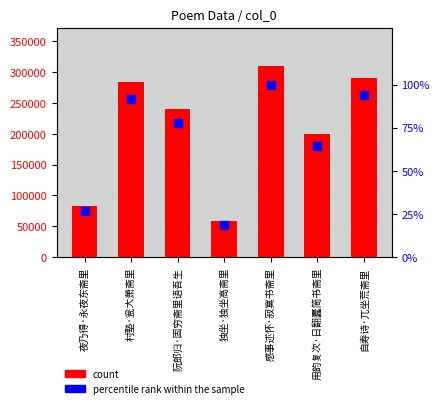

Which series has the largest total across all categories?

col_0